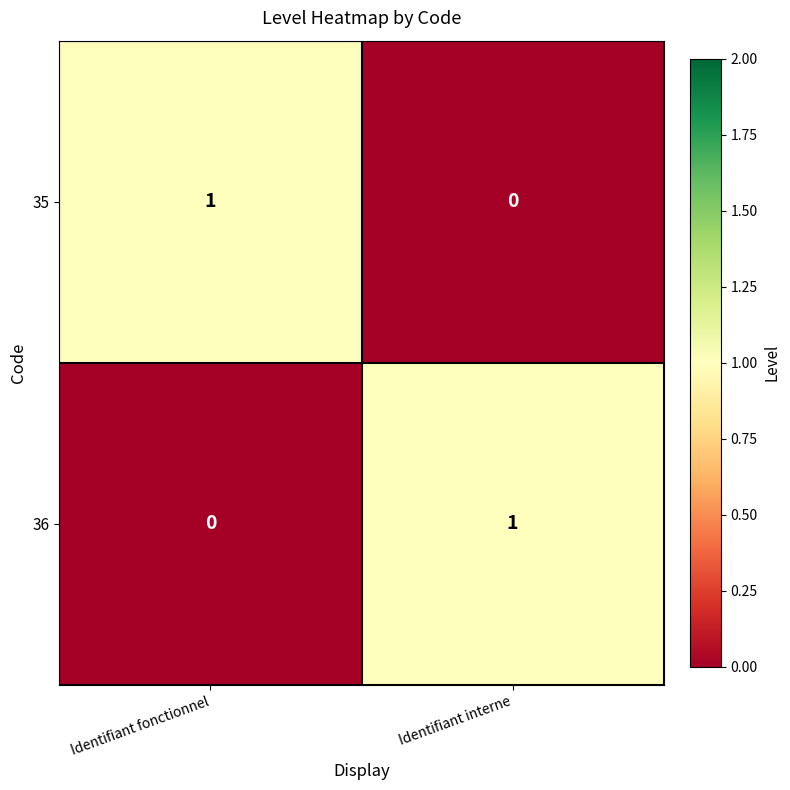

Reading left to right, extract all data points from this chart.

35: 1	0
36: 0	1